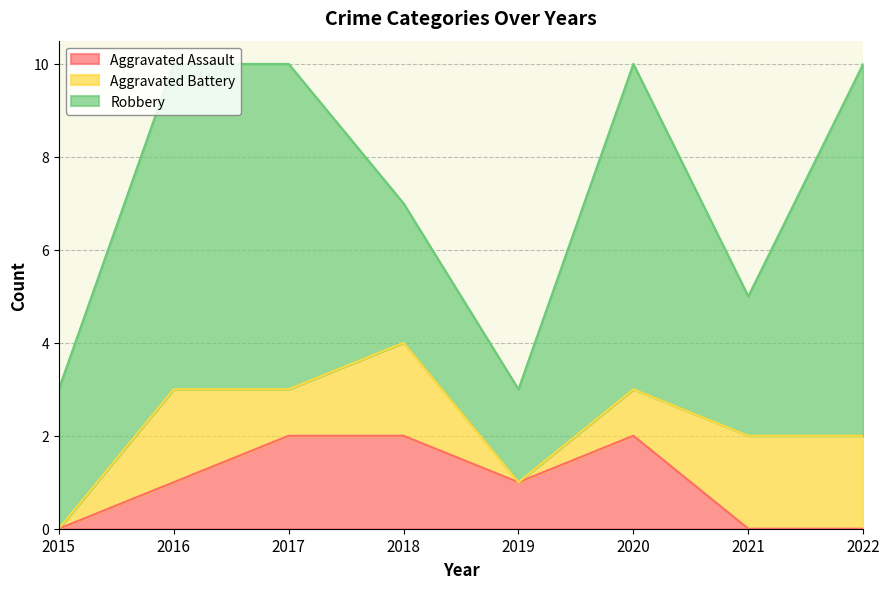

Which series changed the most between 2017 and 2019?

Robbery